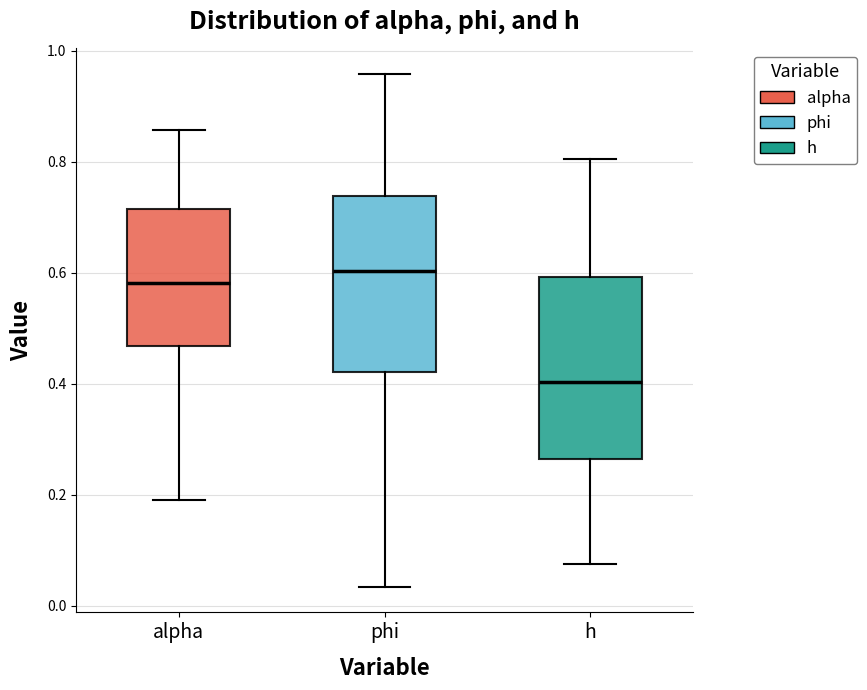

Reading left to right, read every box against the y-axis: the position of its median line, the range the box covers, and the ends of its whiskers. The values are not printed on the chart, so give them approximately, as read against the axis.

alpha: median 0.58, box 0.46 to 0.72, whiskers 0.18 to 0.86
phi: median 0.60, box 0.42 to 0.74, whiskers 0.04 to 0.96
h: median 0.40, box 0.26 to 0.60, whiskers 0.08 to 0.80